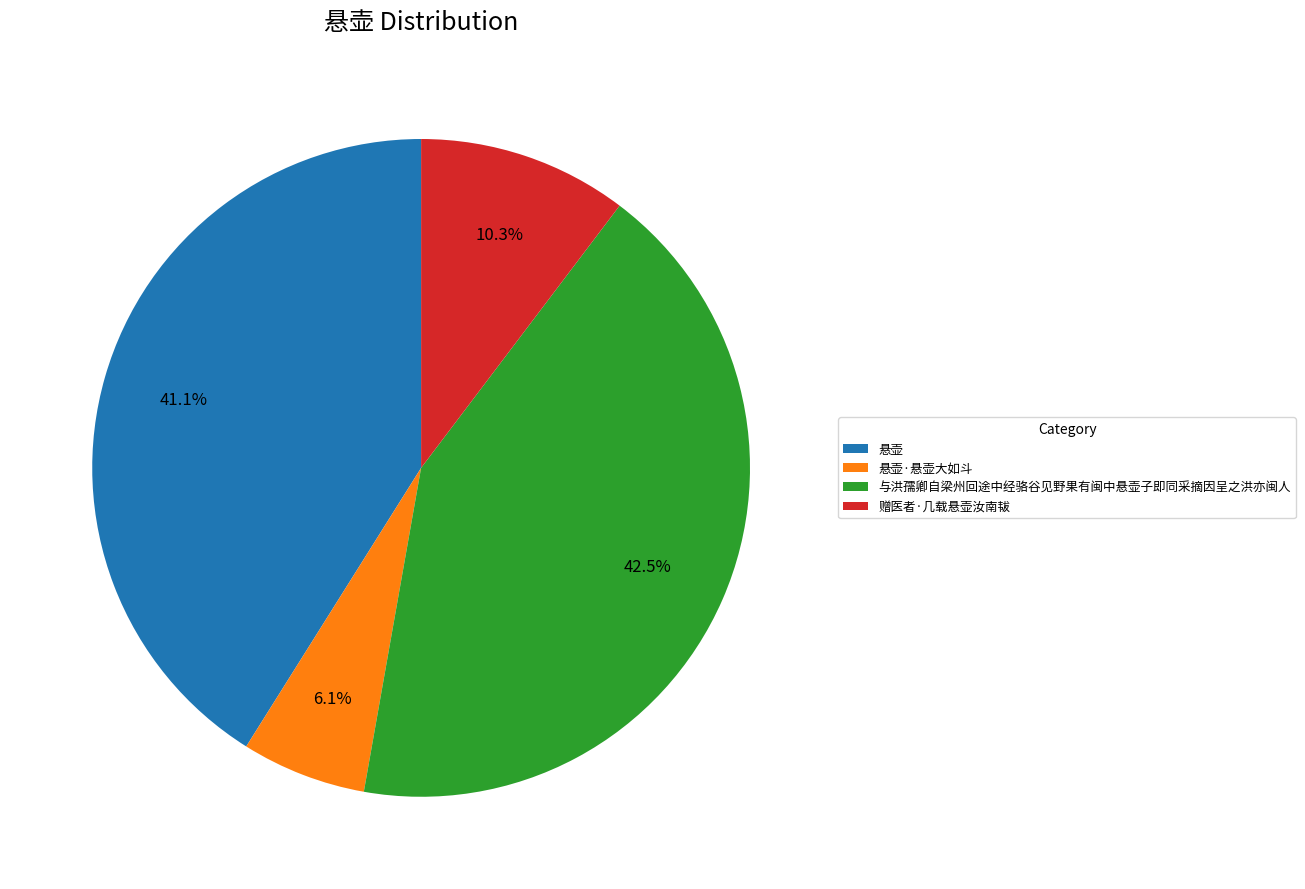

To the nearest percent, what portion does 悬壶·悬壶大如斗 represent?

6%